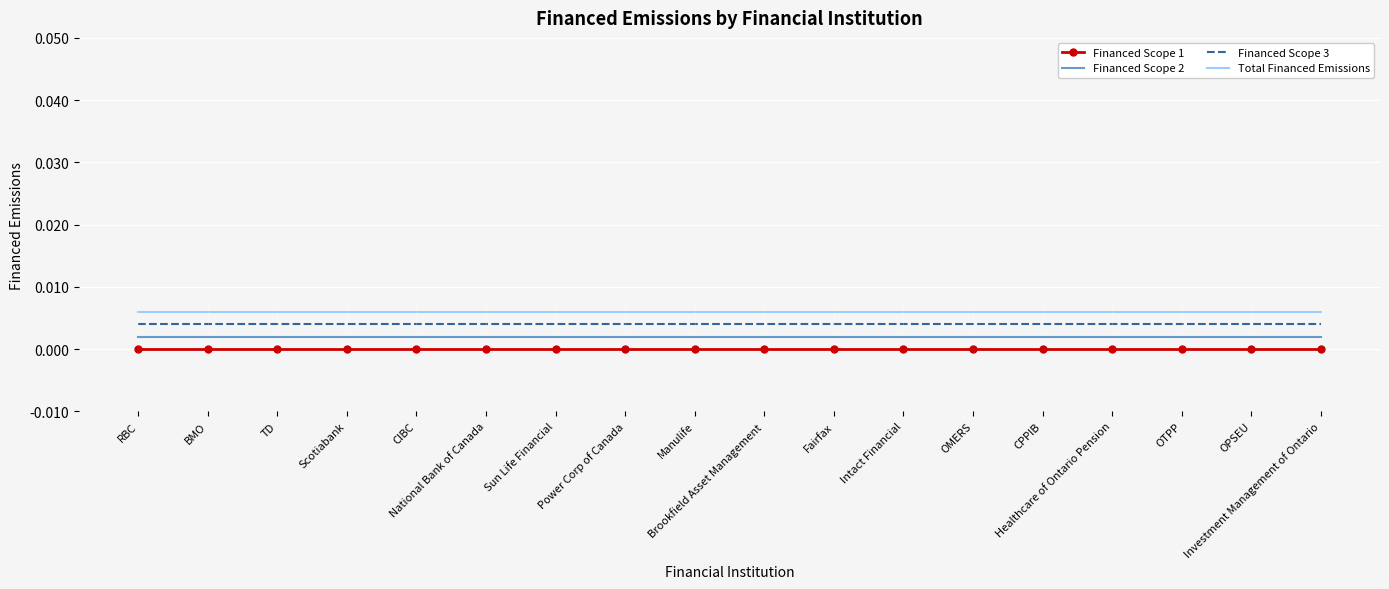

Between RBC and OTPP, which series saw the biggest shift?

Financed Scope 1